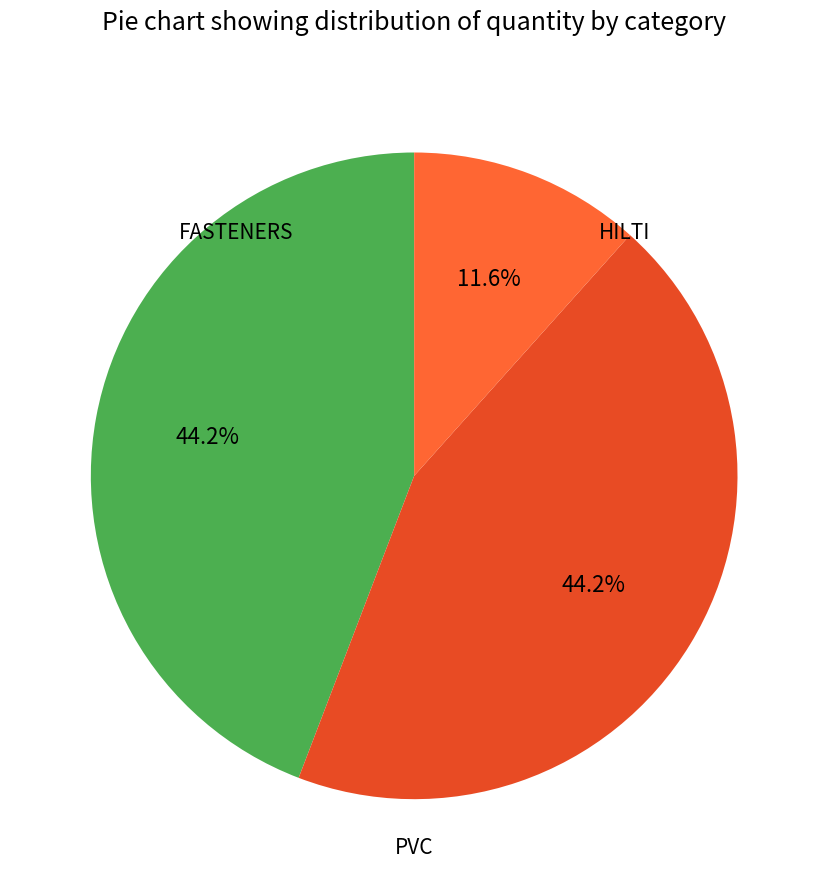

Which slice is the largest?

FASTENERS